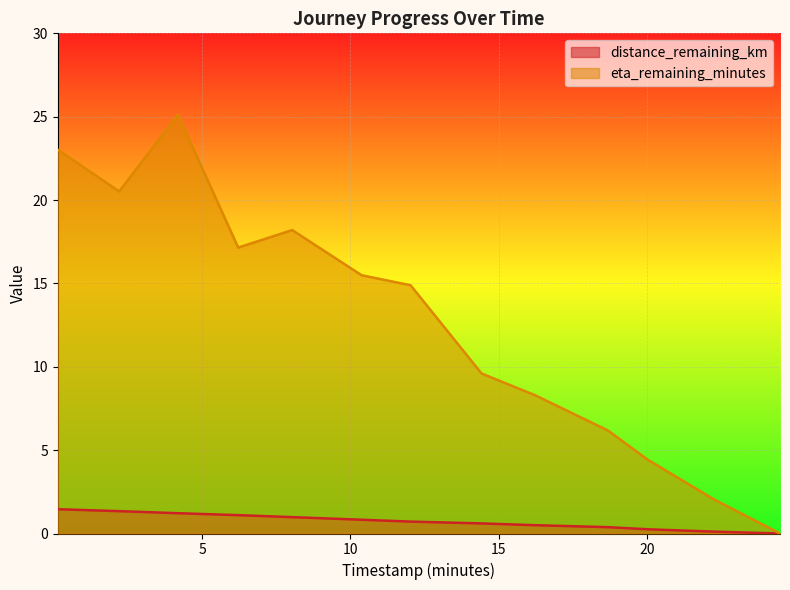

What is the difference between the second highest and second lowest values in the eta_remaining_minutes series?

21.0